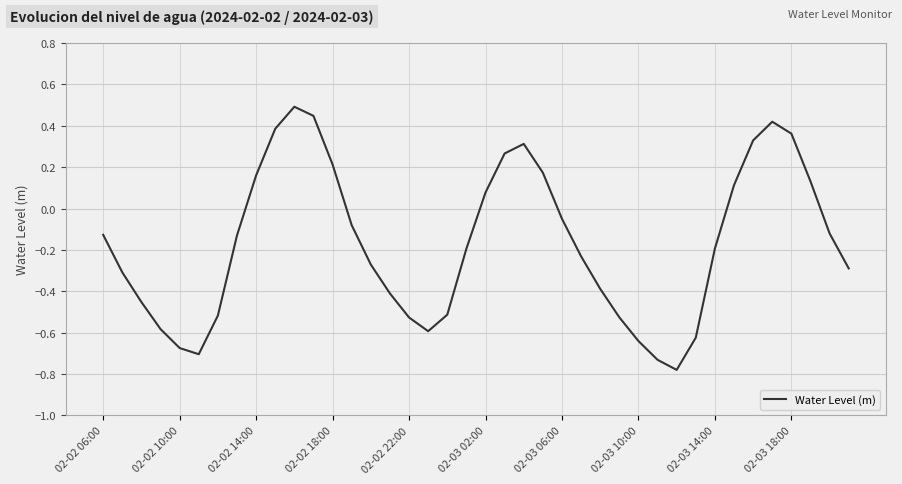

What is the maximum value shown in the chart?

0.5